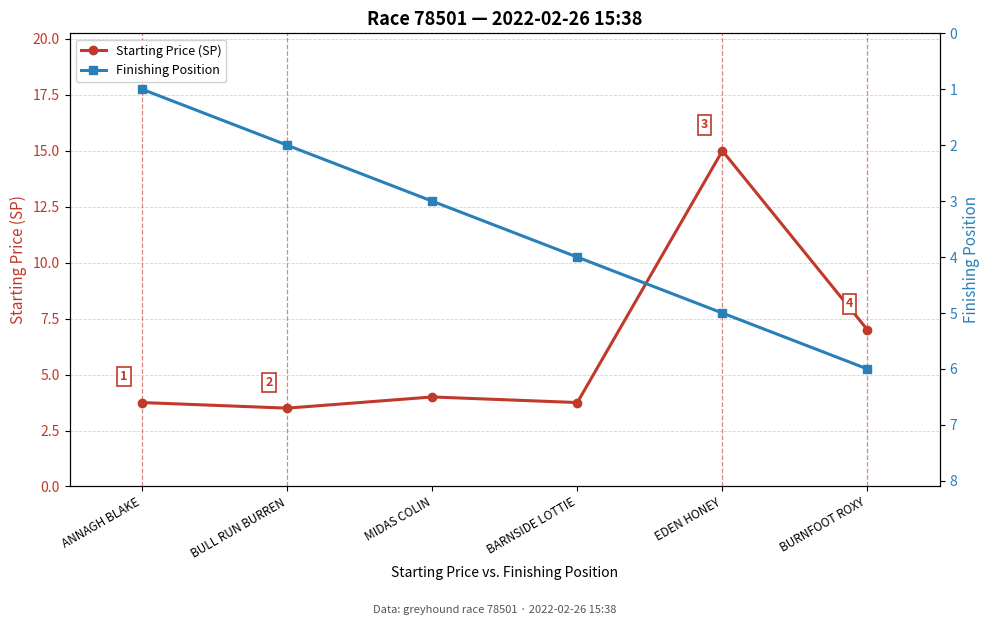

Read the Starting Price (SP) value at BARNSIDE LOTTIE.

3.8